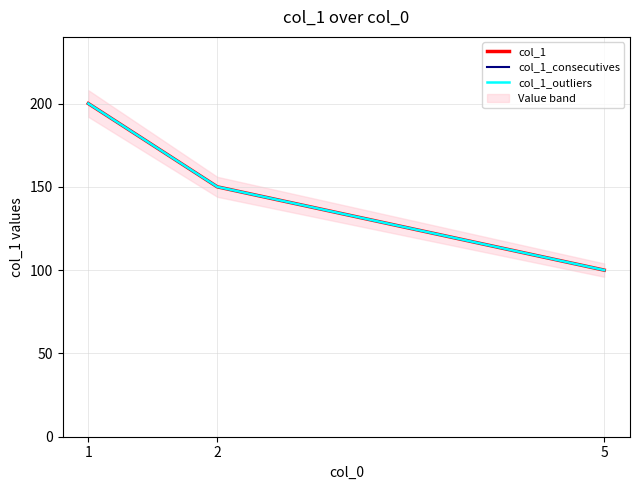

Is this an area chart (filled region under the line)?

No